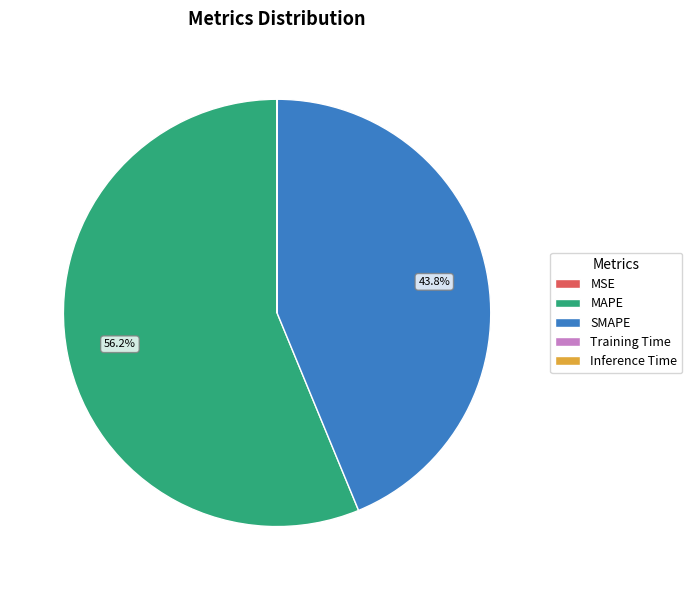

To the nearest percent, what is the difference between the SMAPE and MAPE slice percentages?

12%